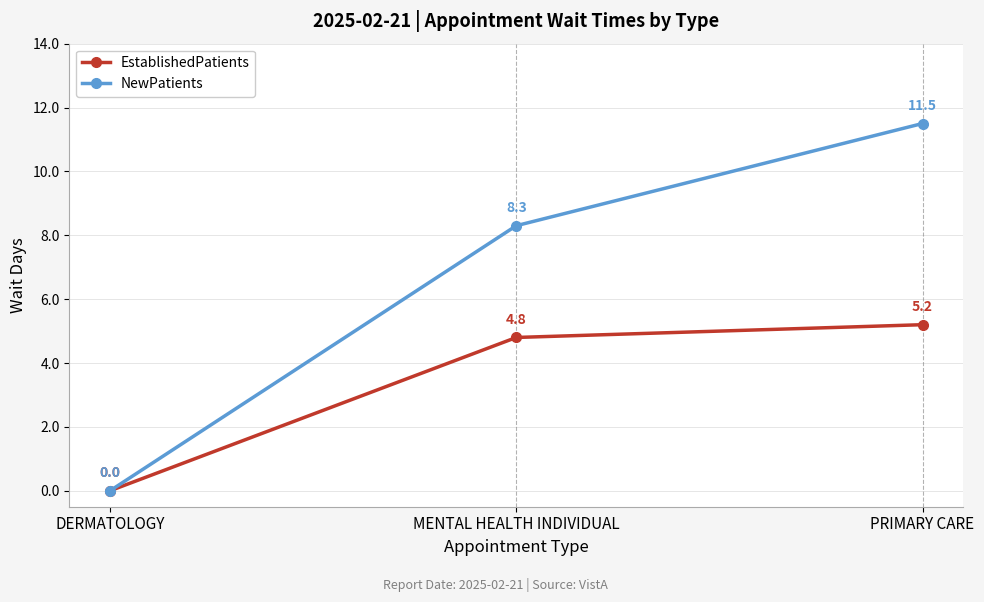

The value of EstablishedPatients at PRIMARY CARE is 5.2. True or false?

True